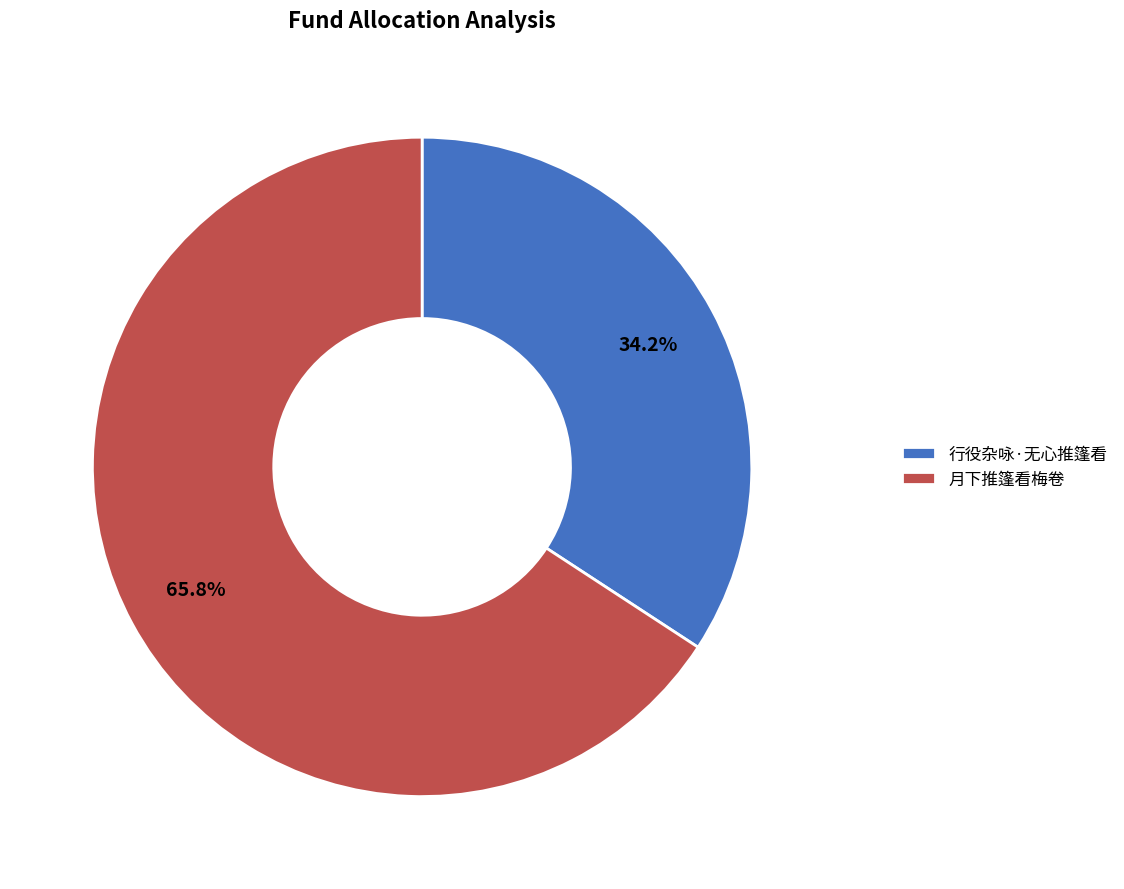

What percentage is the 行役杂咏·无心推篷看 slice, to the nearest percent?

34%